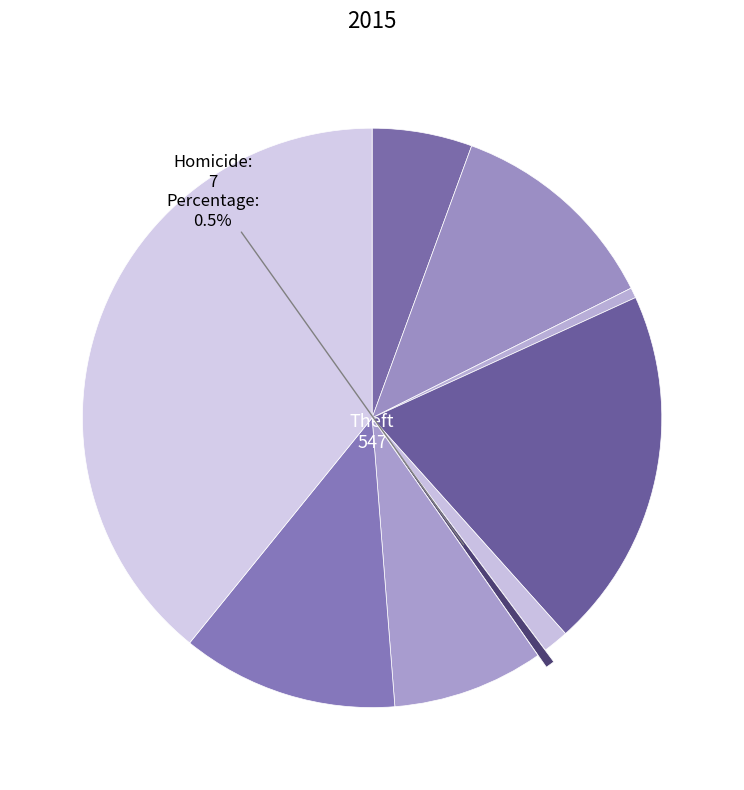

What is the smallest slice in the pie chart?

Homicide